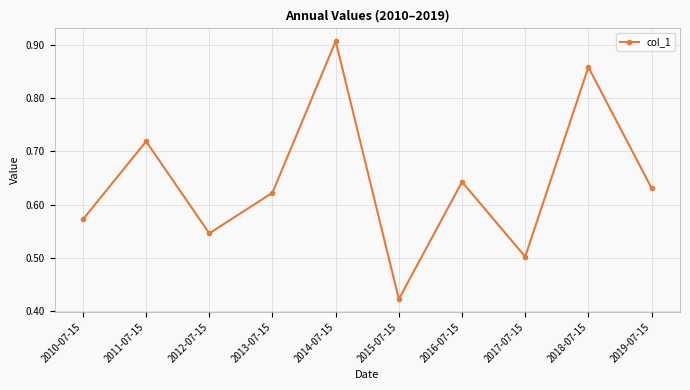

What position from the left is 2014-07-15?

5